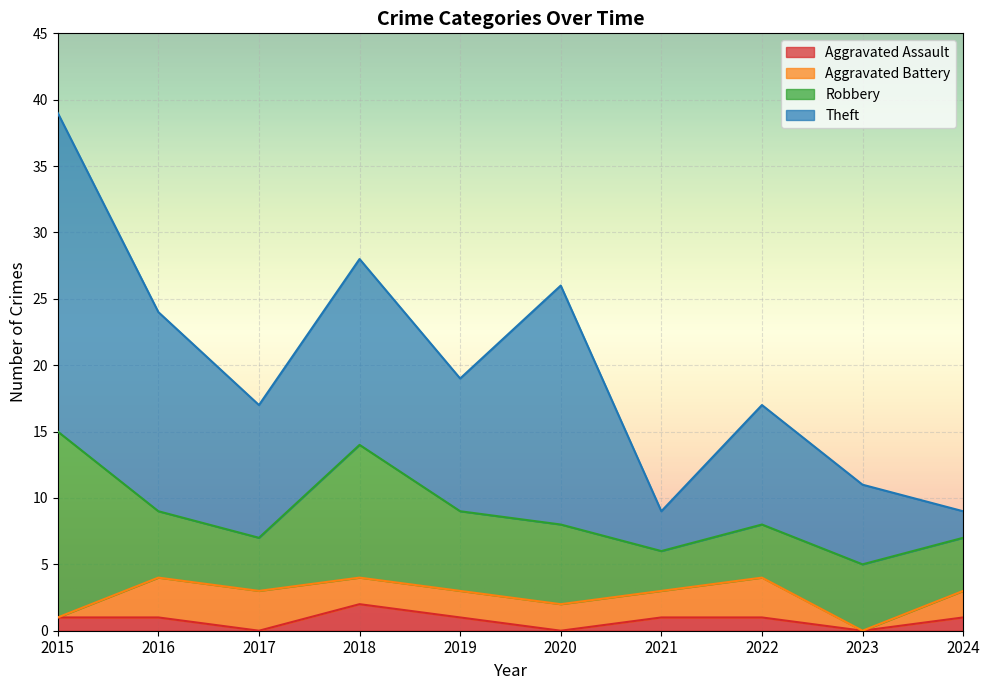

Reading right to left, list all the values displayed in this chart.

Aggravated Assault: 1	0	1	1	0	1	2	0	1	1
Aggravated Battery: 2	0	3	2	2	2	2	3	3	0
Robbery: 4	5	4	3	6	6	10	4	5	14
Theft: 2	6	9	3	18	10	14	10	15	24